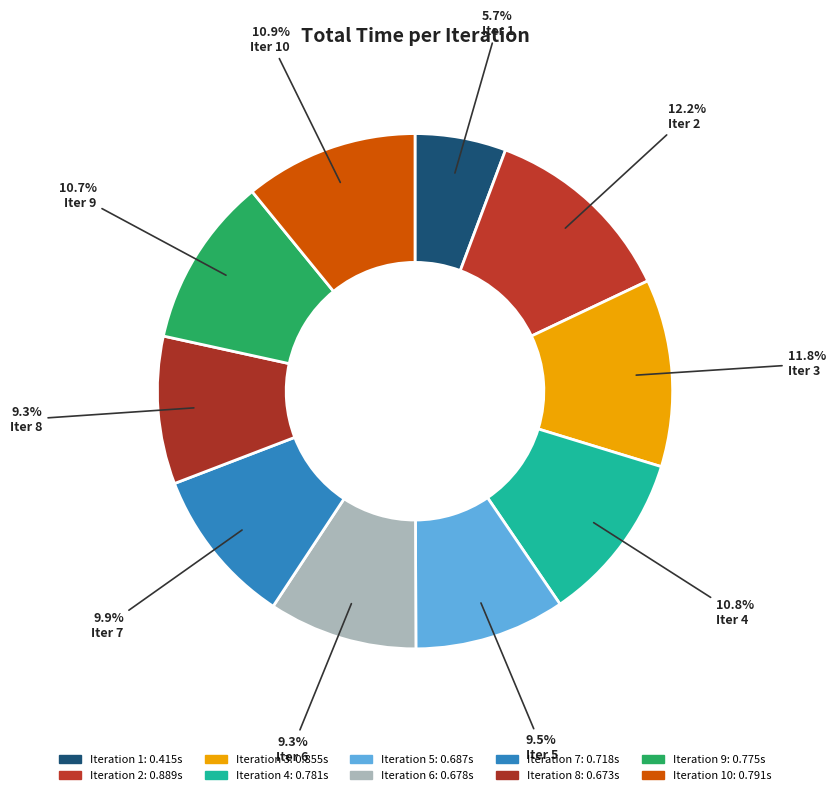

Rank the categories by value from highest to lowest.

2, 3, 10, 4, 9, 7, 5, 6, 8, 1